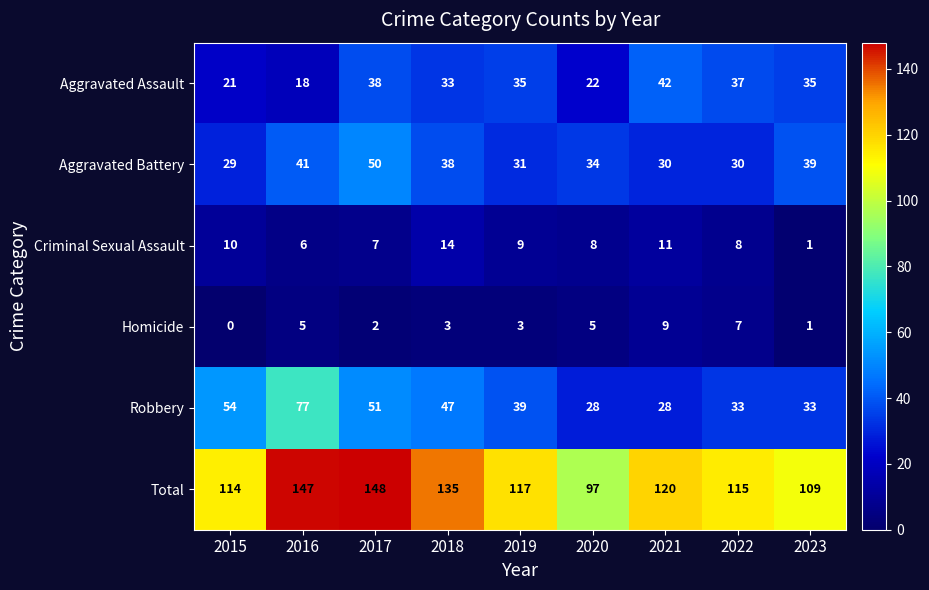

True or false: Robbery has a value of 28 at 2020.

True